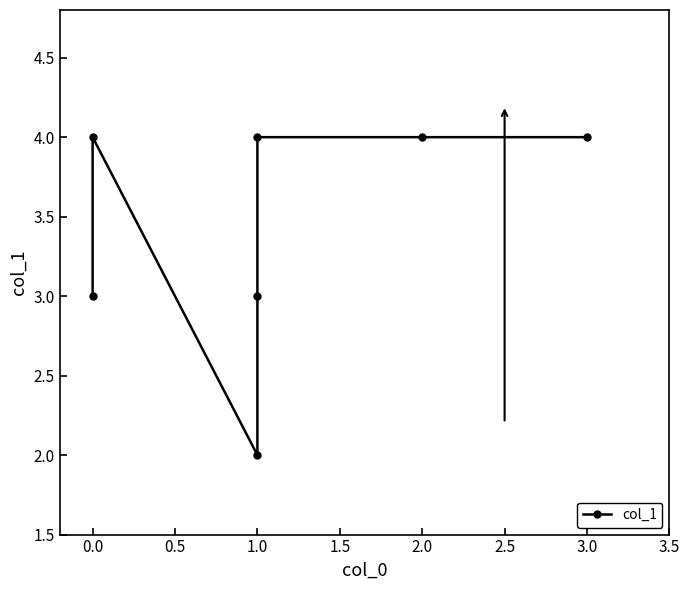

What is the label of the 4th point from the right?

1.0